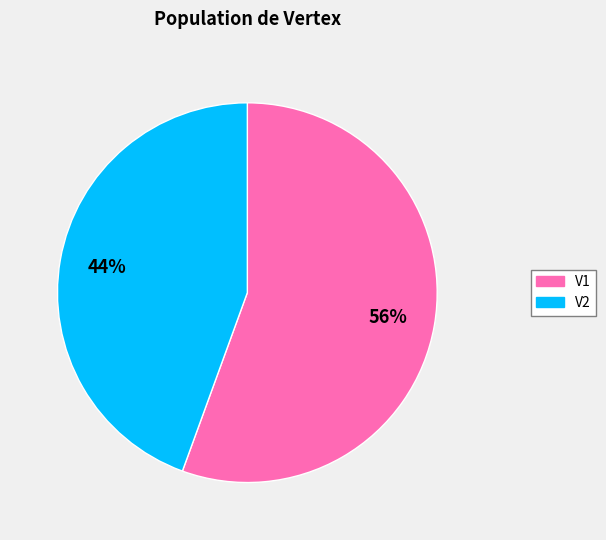

How many segments does this pie chart have?

2